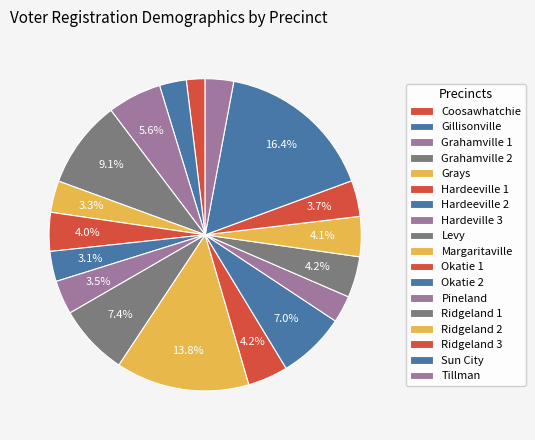

To the nearest percent, what percentage of the pie is Hardeeville 2?

3%